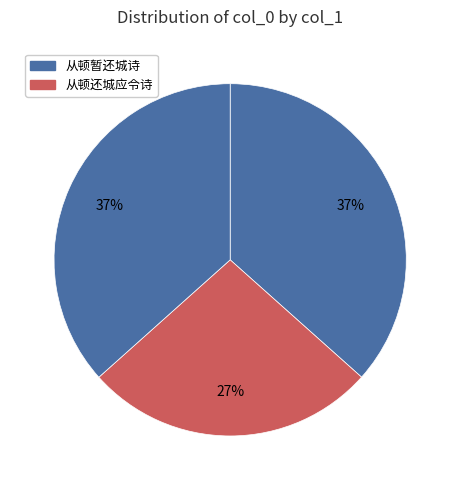

How many slices are in this pie chart?

3